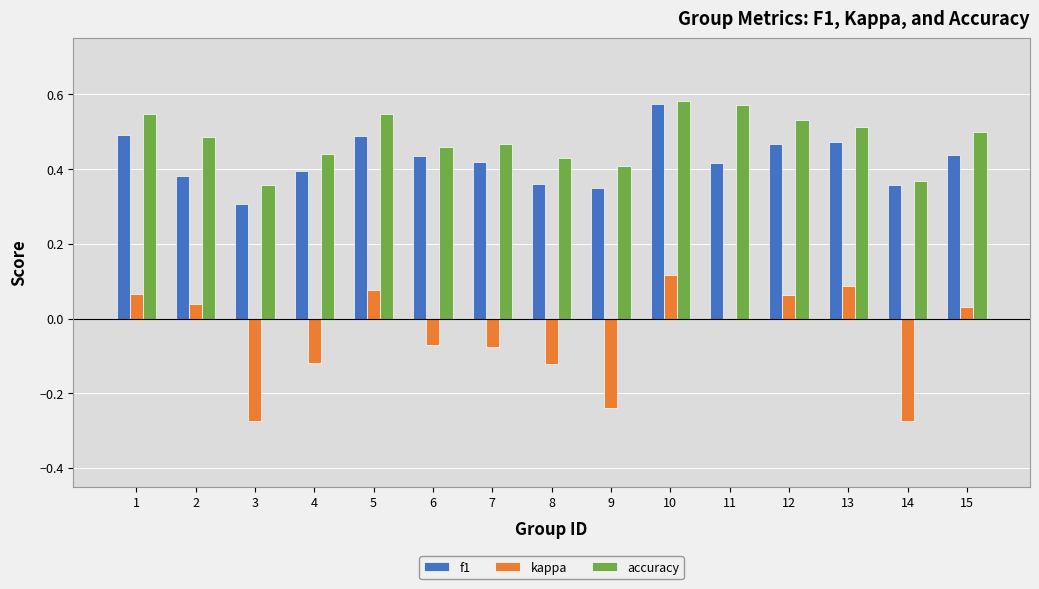

Between 1 and 6, which series saw the biggest shift?

kappa